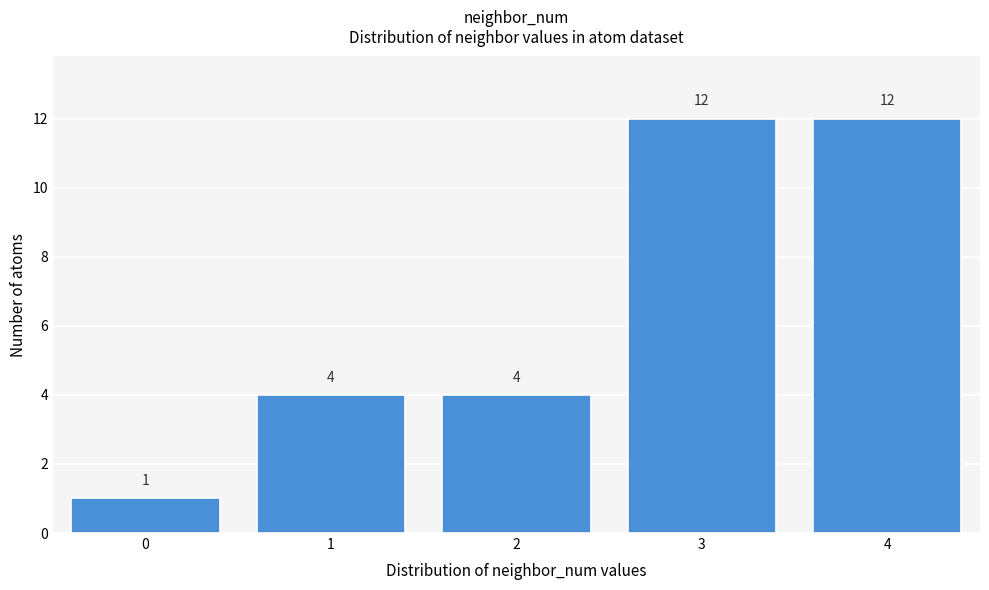

Reading right to left, extract all data points from this chart.

4=12	3=12	2=4	1=4	0=1